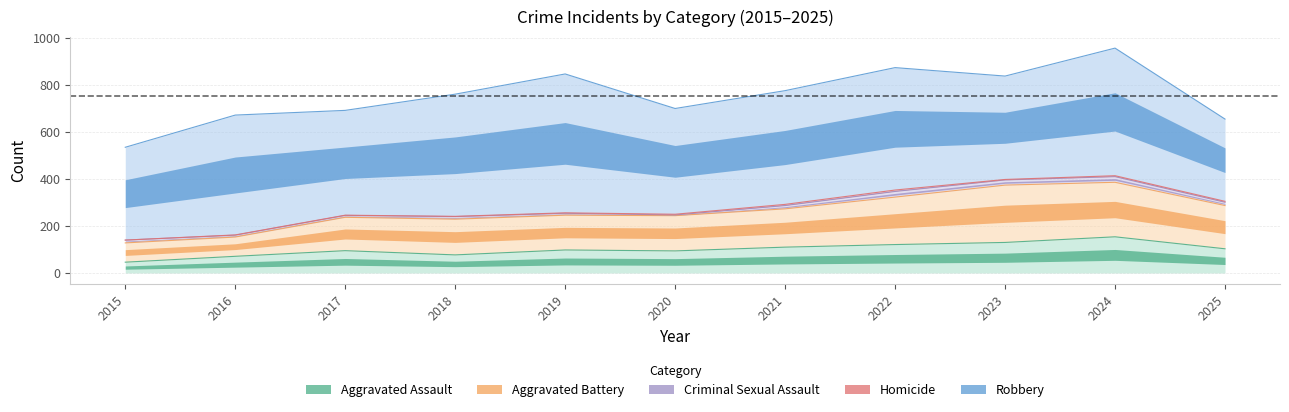

Is it true that Robbery equals 338 at 2016?

False